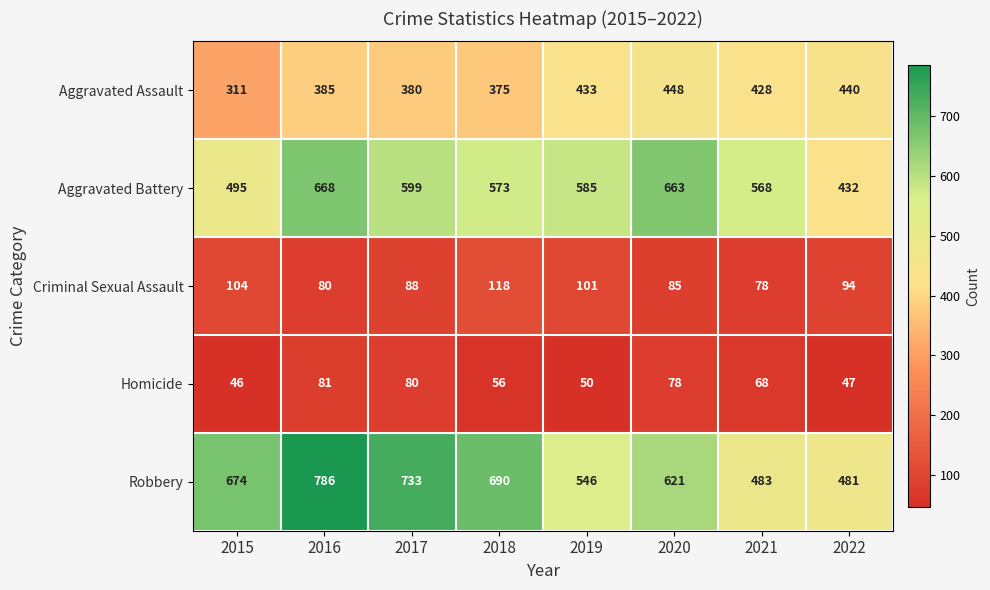

What is the minimum value shown in the chart?

46